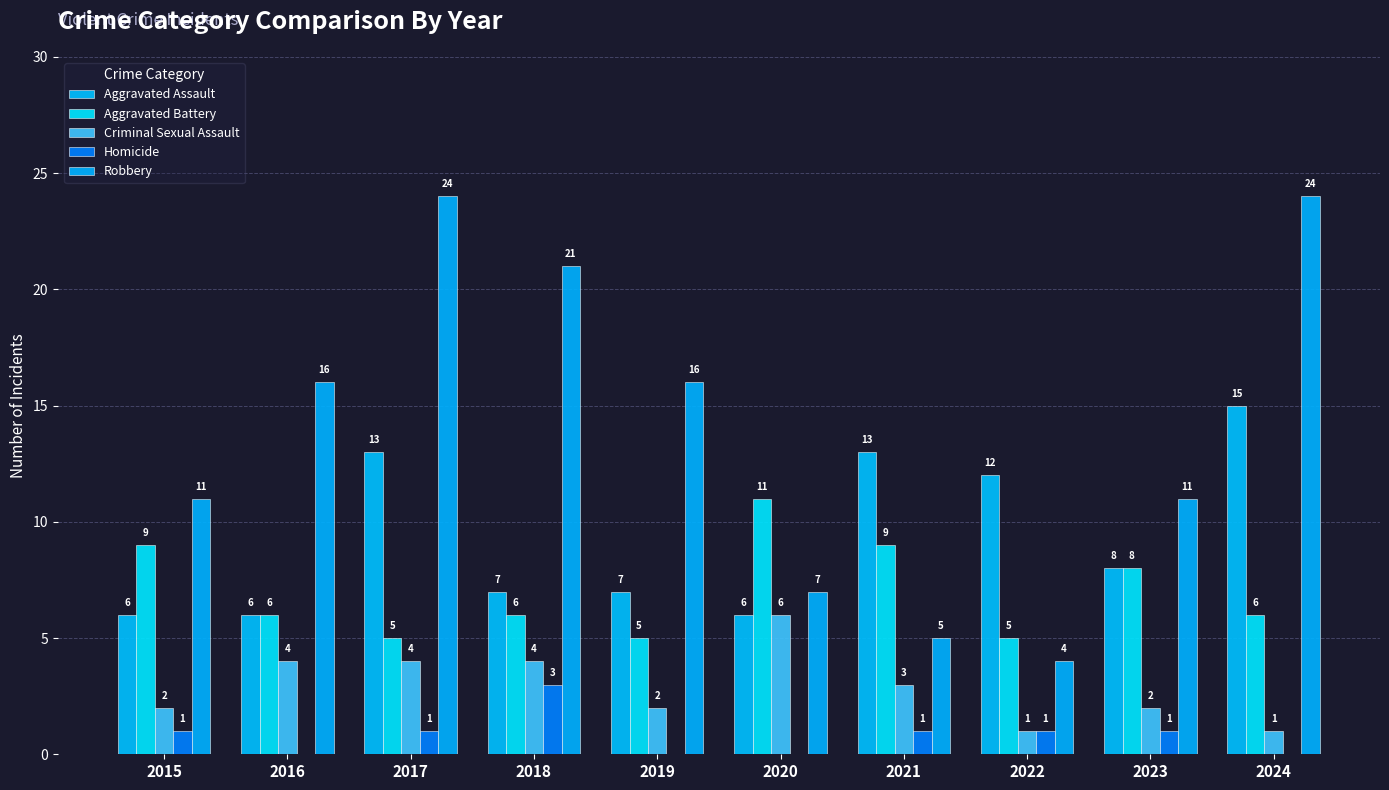

Count the Criminal Sexual Assault values in the range 2 to 4.

7